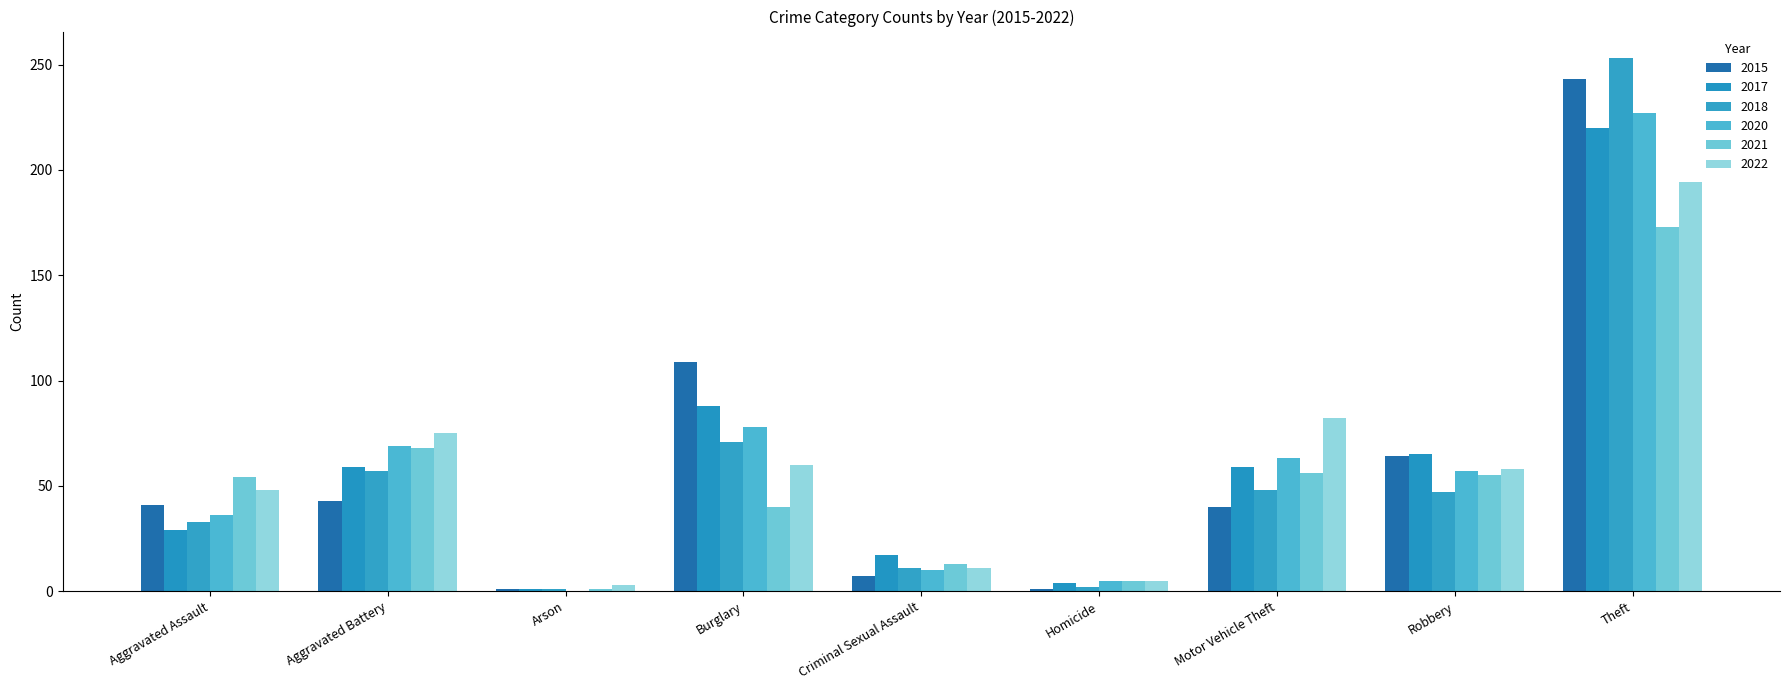

What is the difference between the maximum and minimum values in the 2017 series?

219